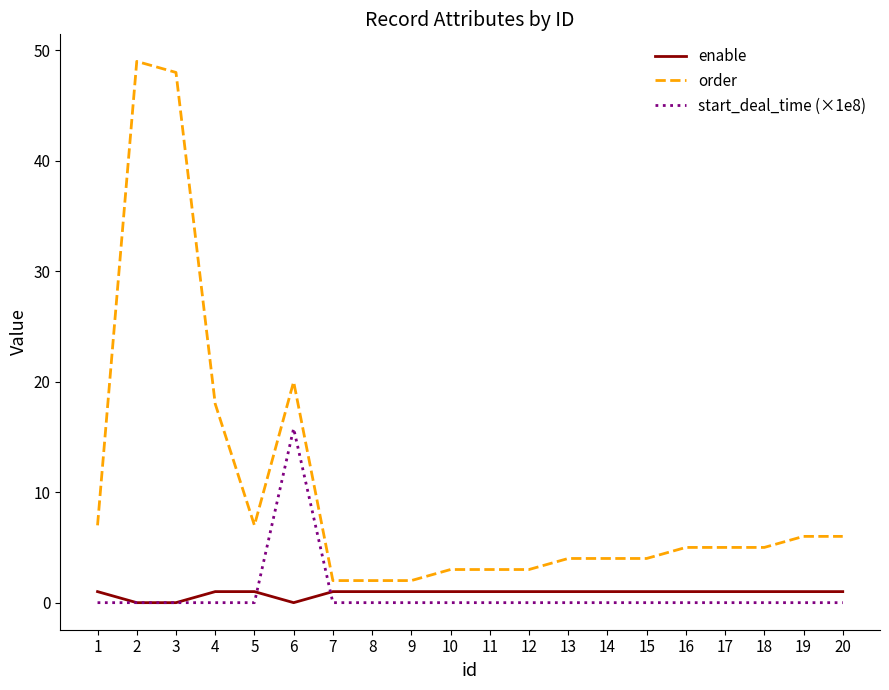

What is the total value across all series at 8?

3.0